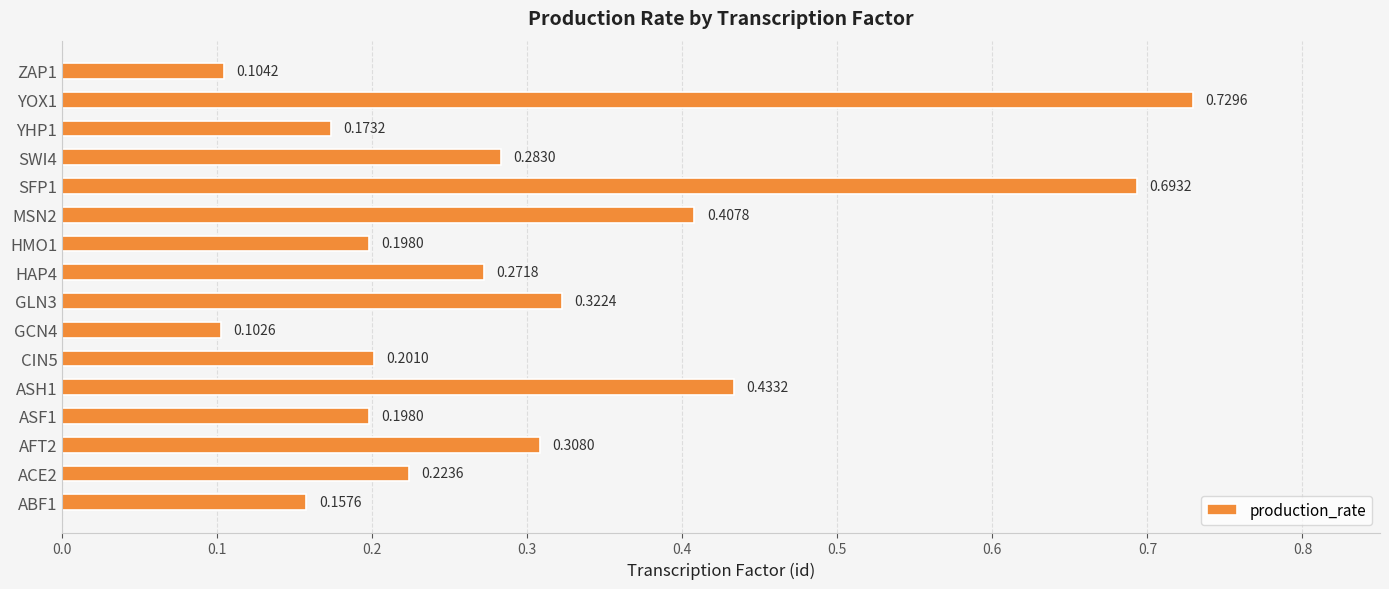

At which label is the value closest to 0?

GCN4